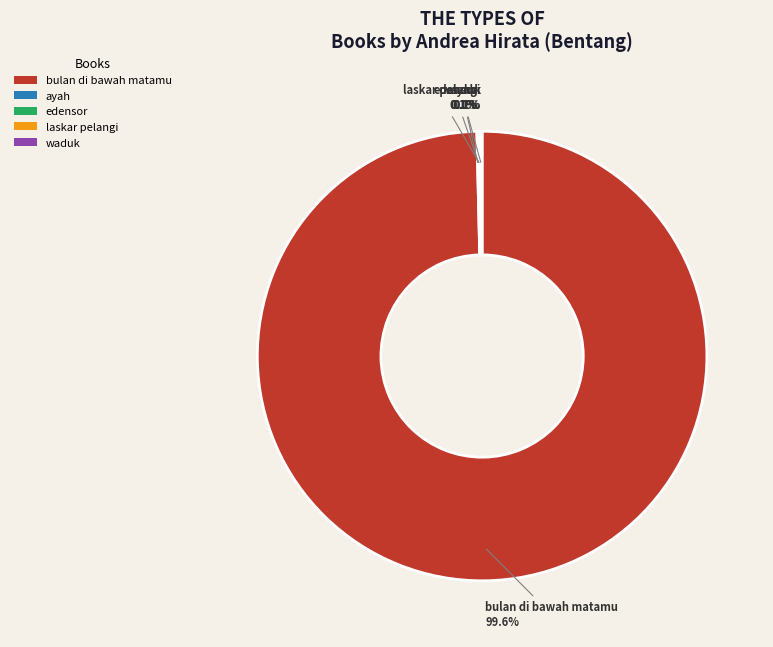

What is the largest slice in the pie chart?

bulan di bawah matamu